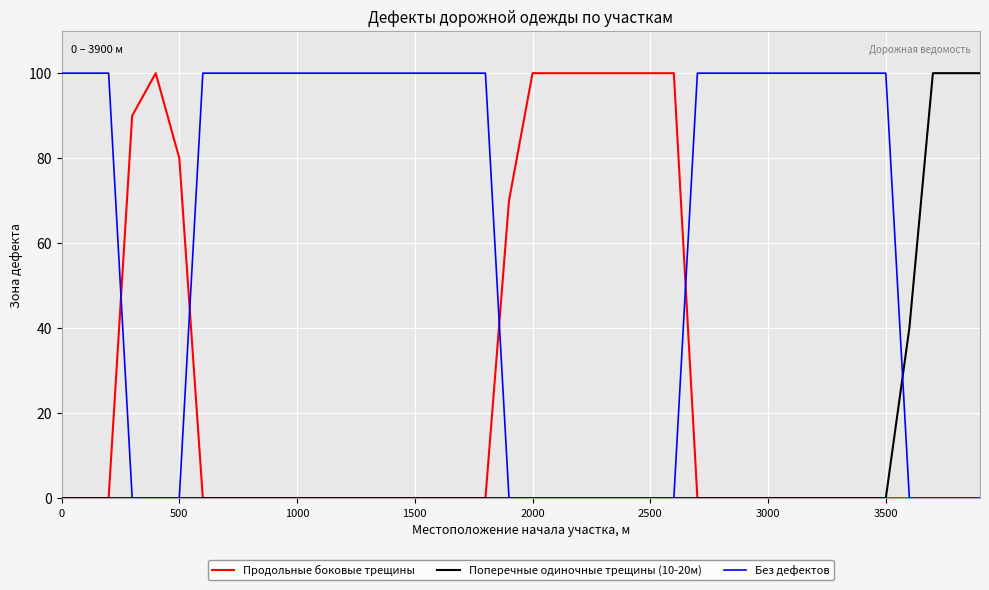

Which series has the largest total across all categories?

Без дефектов